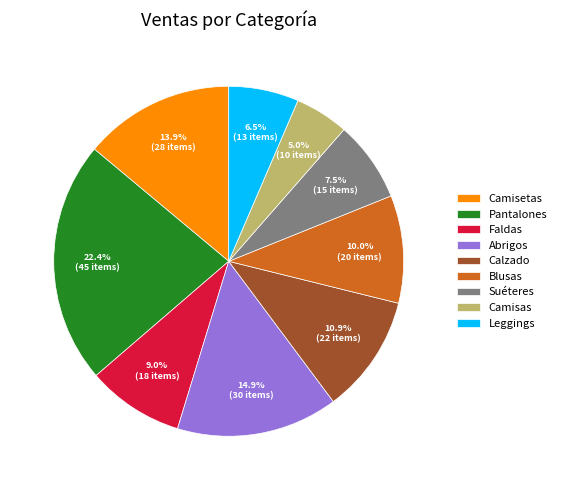

Which slice is the smallest?

Camisas